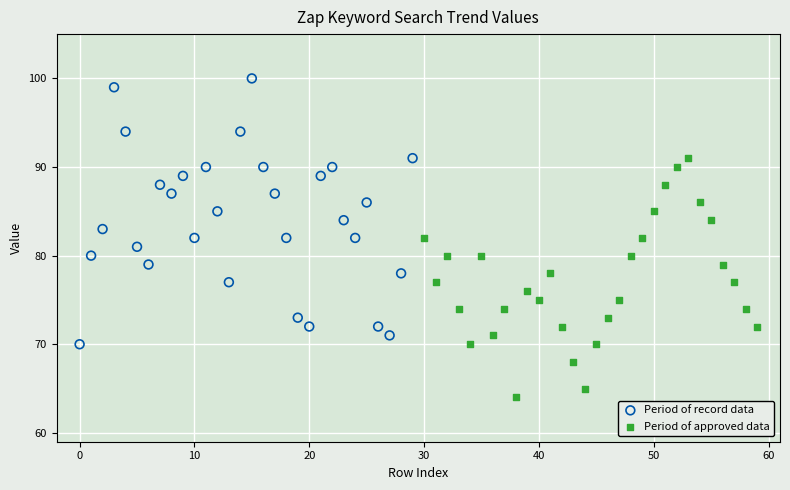

Which series contains the lowest Y value?

Period of approved data